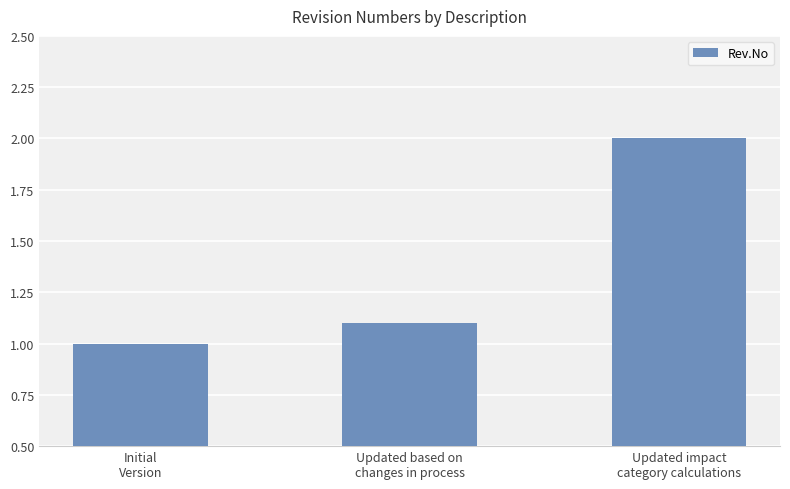

What is the label of the 1st bar from the left?

Initial
Version